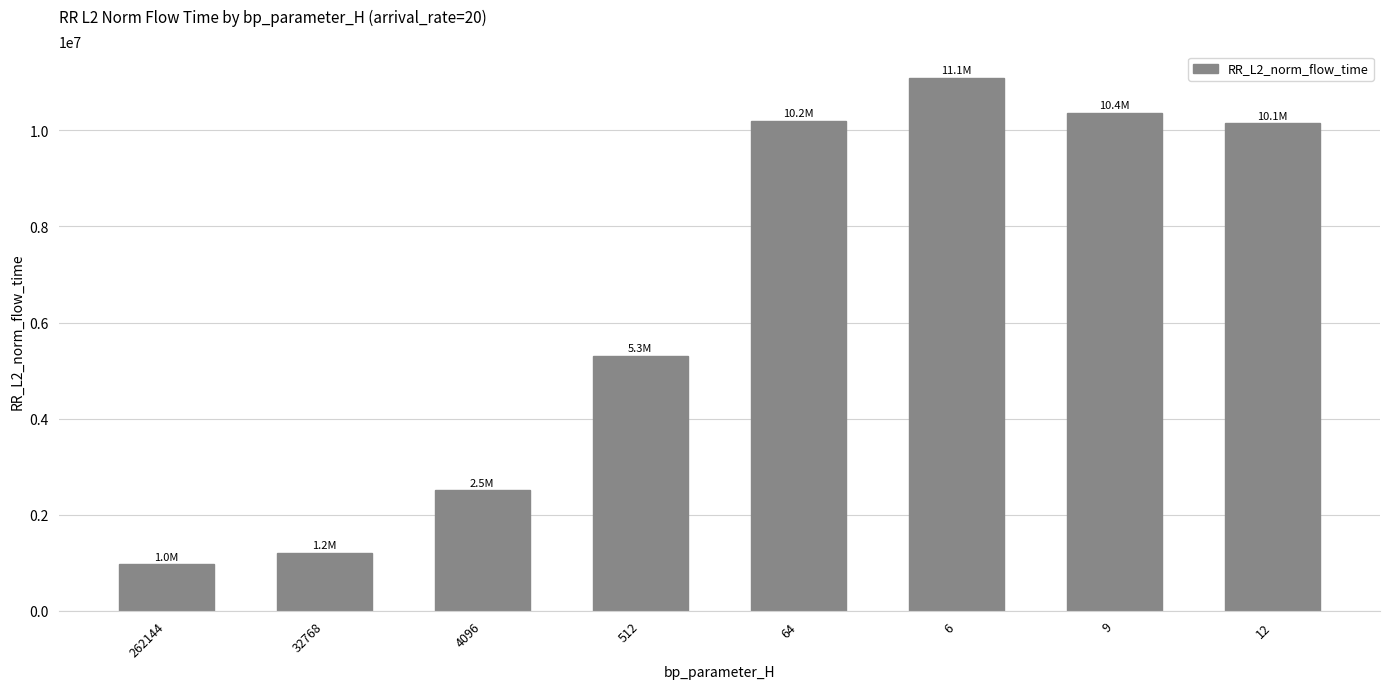

True or false: the data shows 5888519.0 at 12.

False